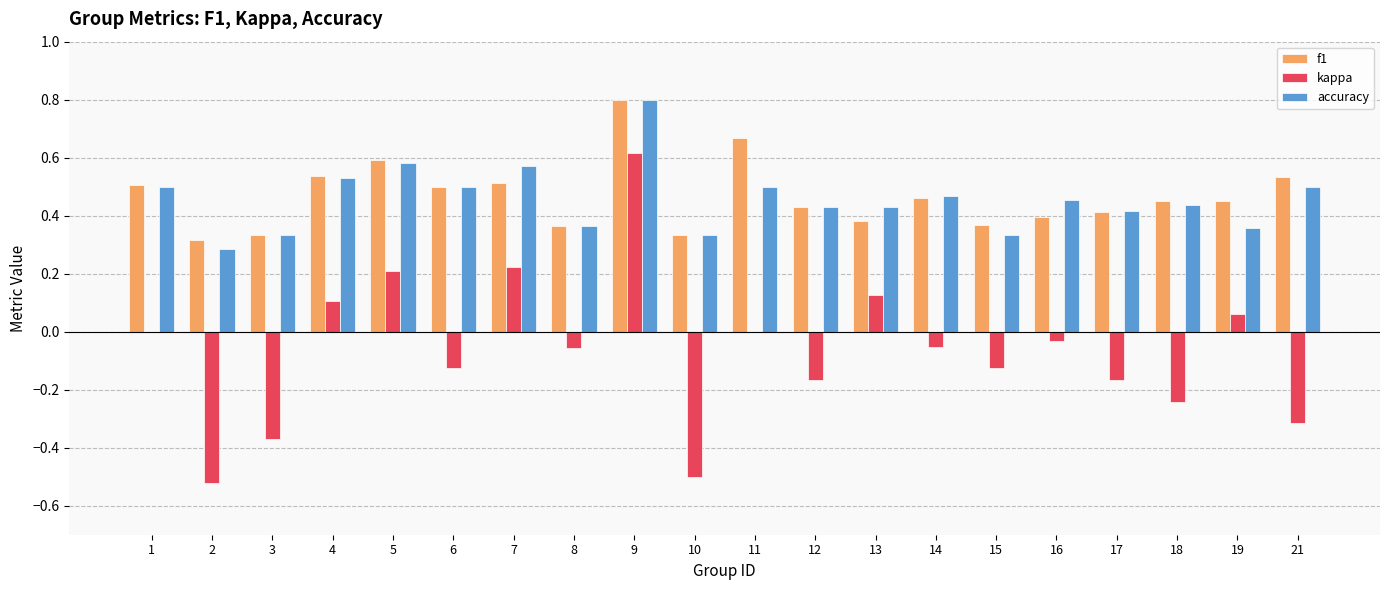

Which series changed the most between 4 and 10?

kappa